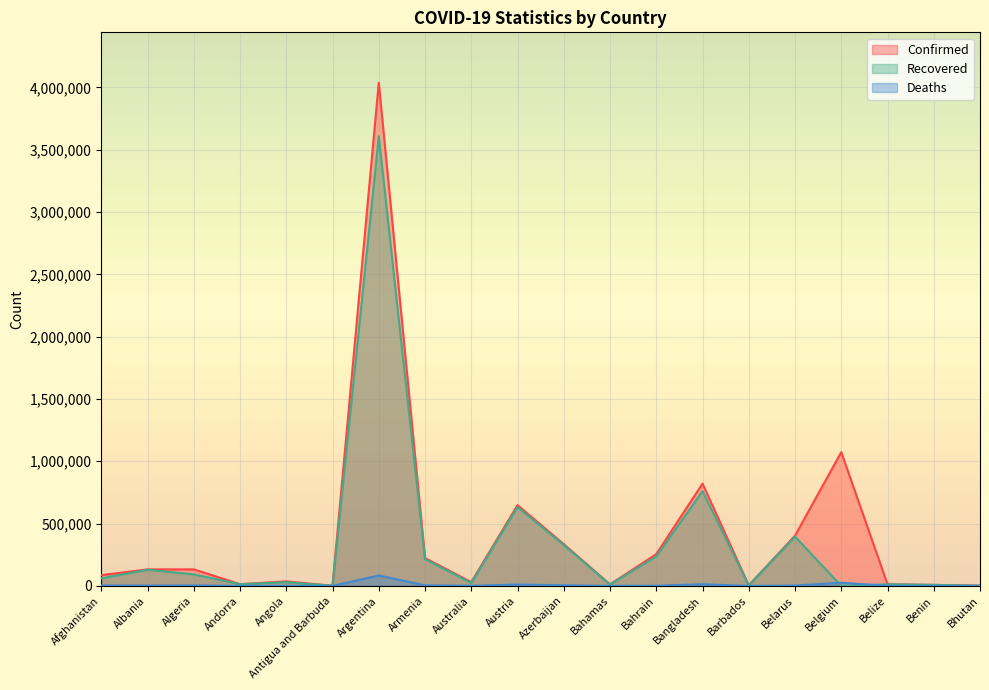

What is the value of the Recovered point at the 11th from the left?

327907